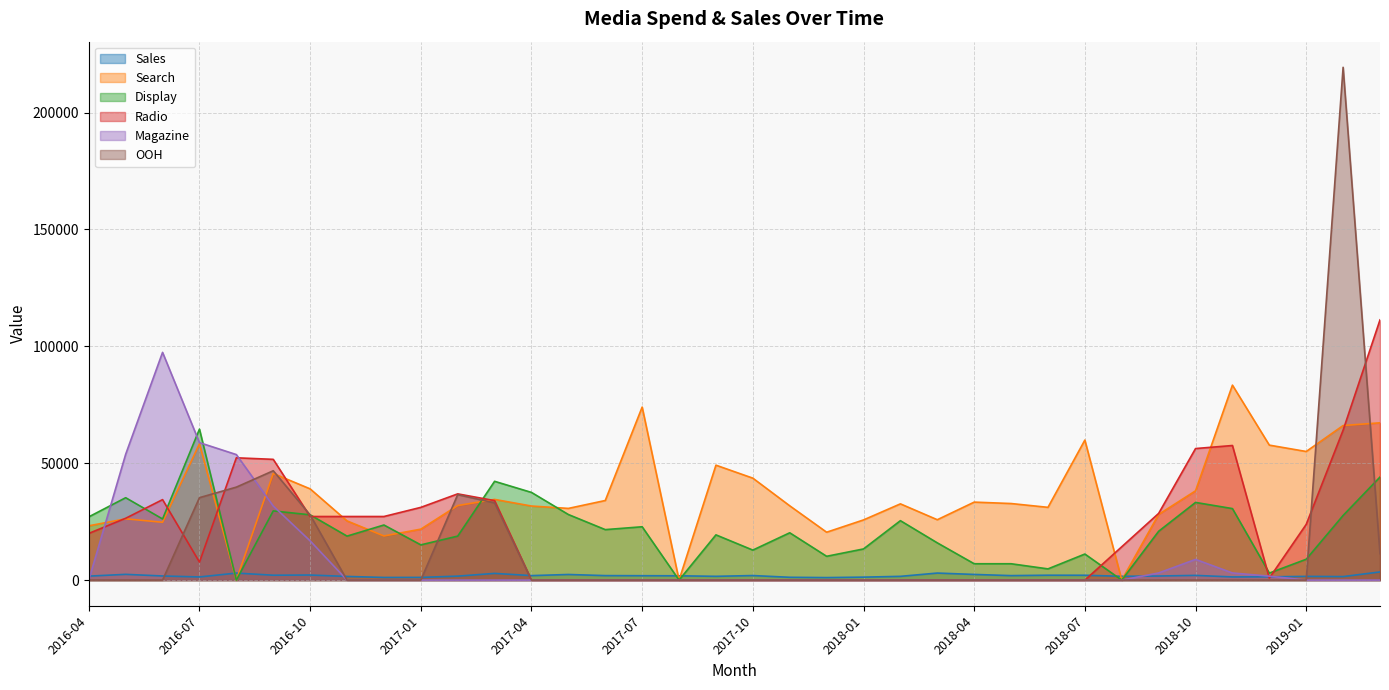

At which category is the sum across all series the highest?

2019-02